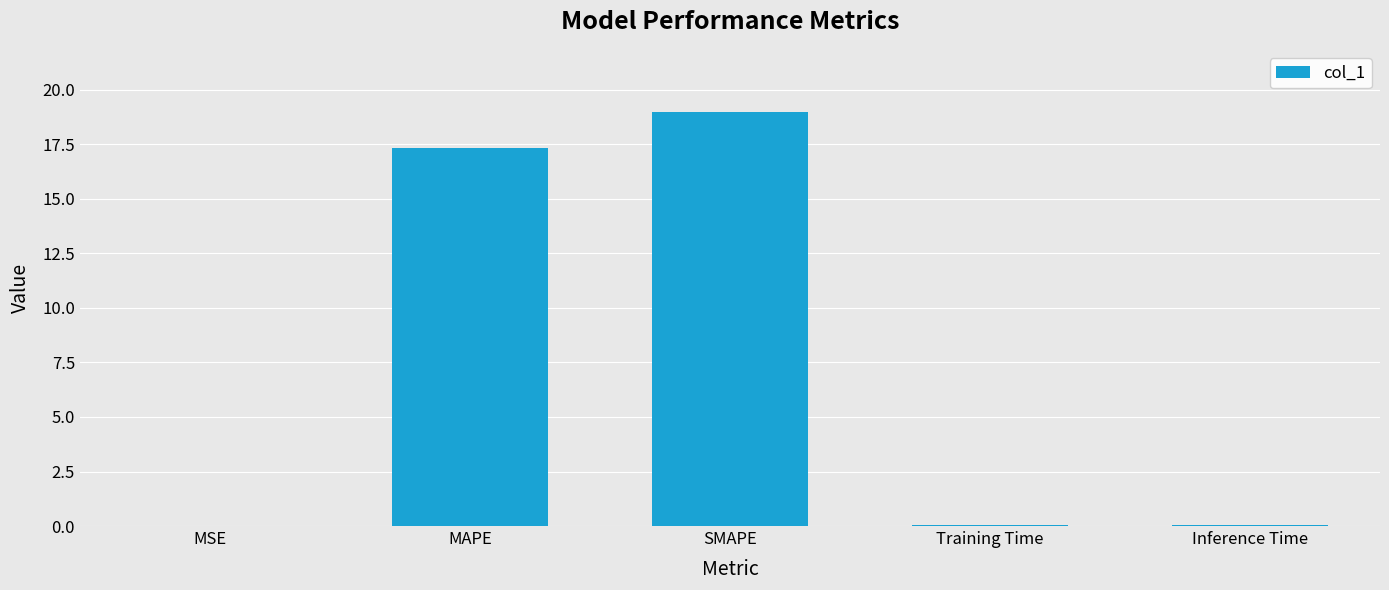

What is the maximum value shown in the chart?

19.0